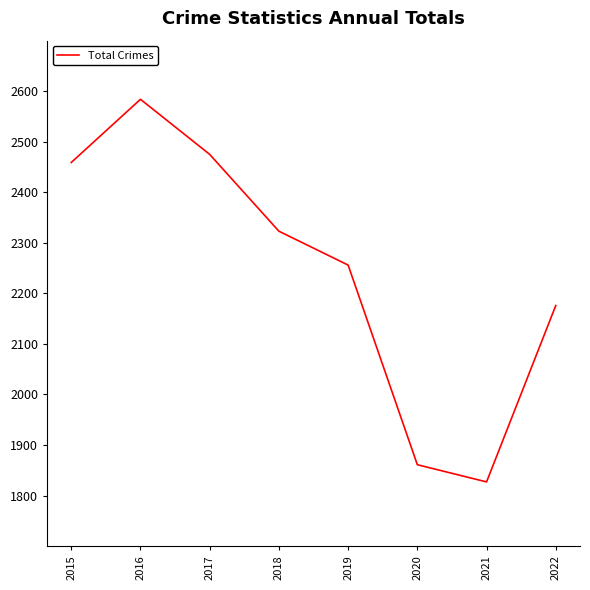

The chart shows a value of 2256 at 2019. True or false?

True